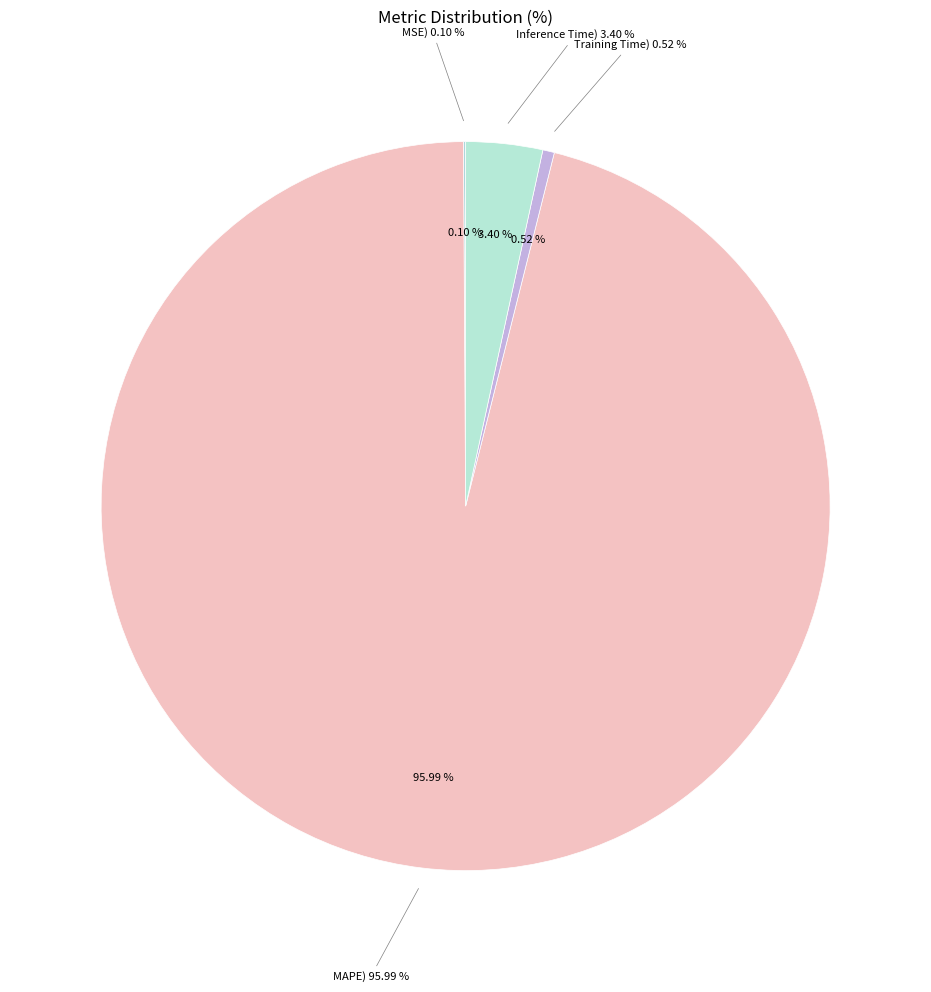

To the nearest percent, what is the combined percentage of MAPE and Training Time?

97%